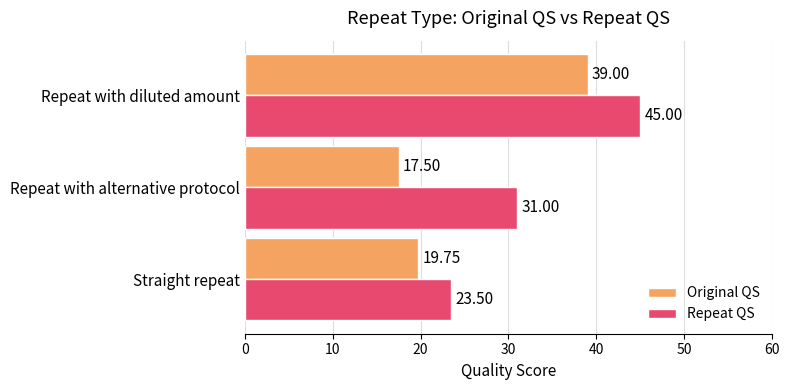

What is the spread (max minus min) of values at Repeat with alternative protocol?

13.5